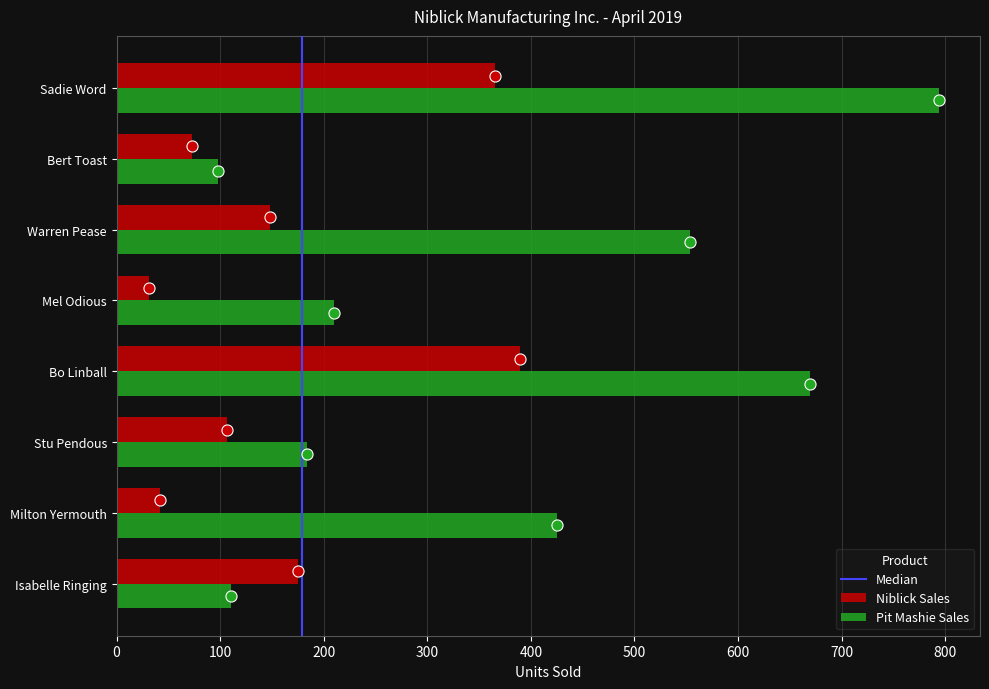

The value of Niblick Sales at Isabelle Ringing is 262. True or false?

False